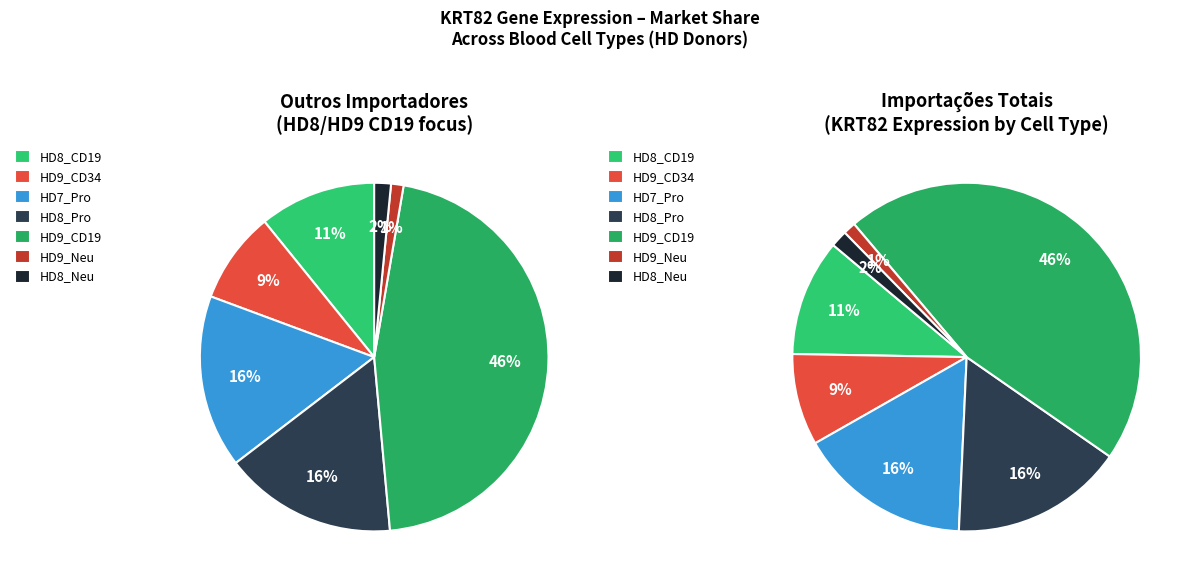

What percentage is the HD9_Neu slice, to the nearest percent?

1%